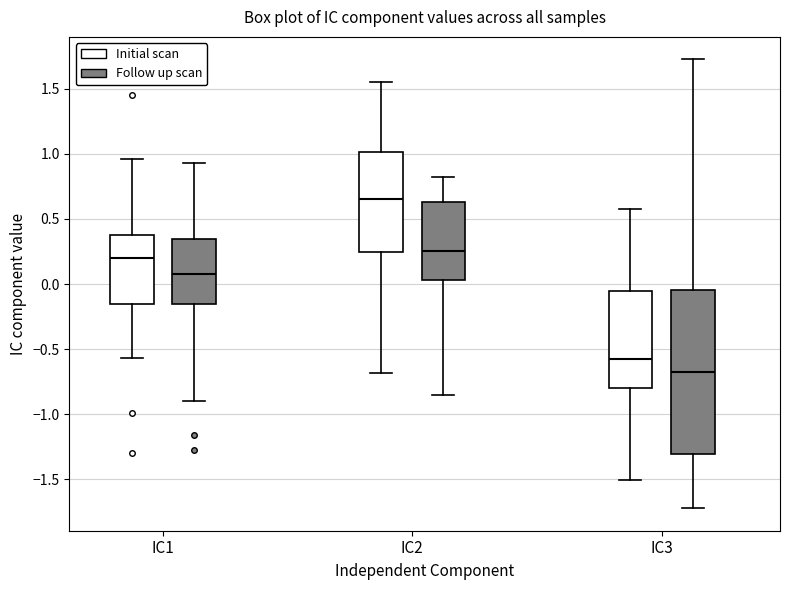

Reading left to right, read every box against the y-axis: the position of its median line, the range the box covers, and the ends of its whiskers. The values are not printed on the chart, so give them approximately, as read against the axis.

IC1 (Initial scan): median 0.20, box -0.15 to 0.40, whiskers -0.55 to 0.95
IC1 (Follow up scan): median 0.10, box -0.15 to 0.35, whiskers -0.90 to 0.95
IC2 (Initial scan): median 0.65, box 0.25 to 1.00, whiskers -0.70 to 1.55
IC2 (Follow up scan): median 0.25, box 0.05 to 0.65, whiskers -0.85 to 0.85
IC3 (Initial scan): median -0.60, box -0.80 to -0.05, whiskers -1.50 to 0.60
IC3 (Follow up scan): median -0.70, box -1.30 to -0.05, whiskers -1.70 to 1.75